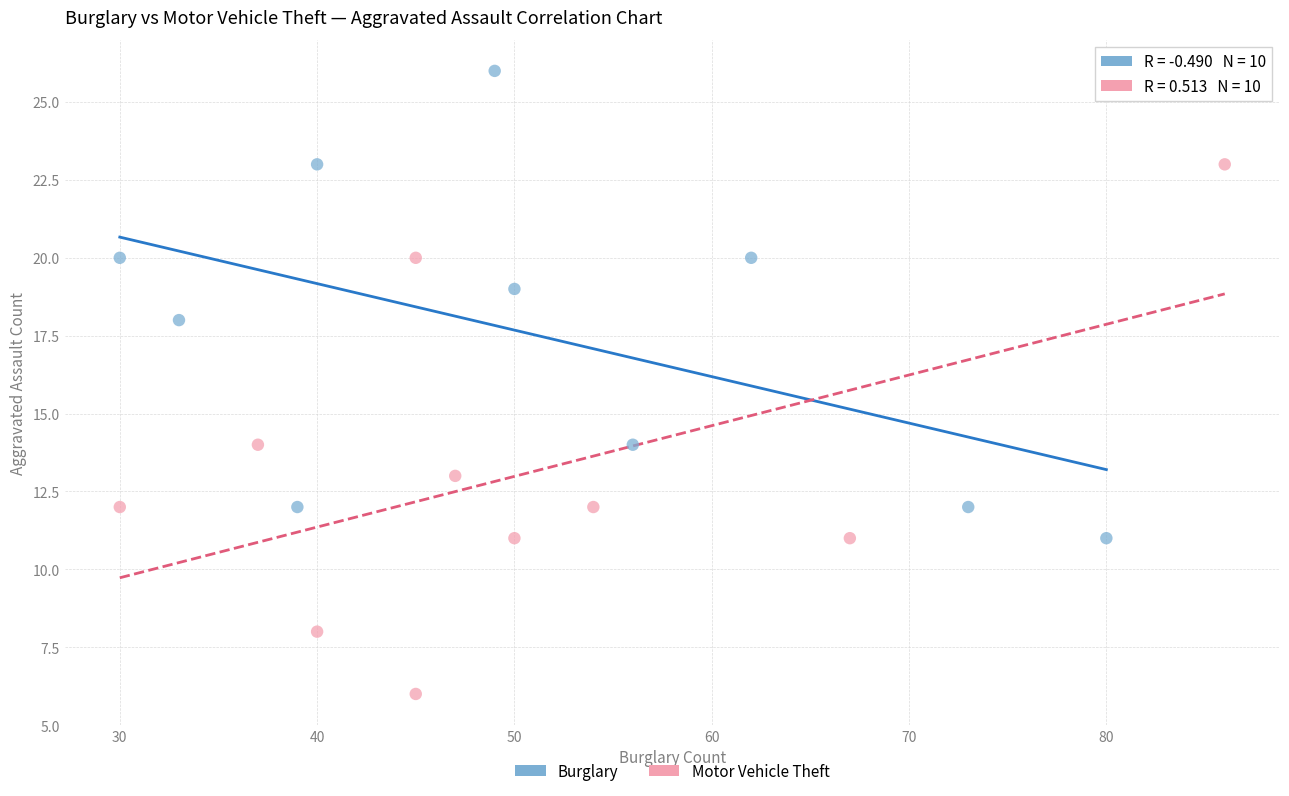

Which series contains the highest Y value?

Burglary